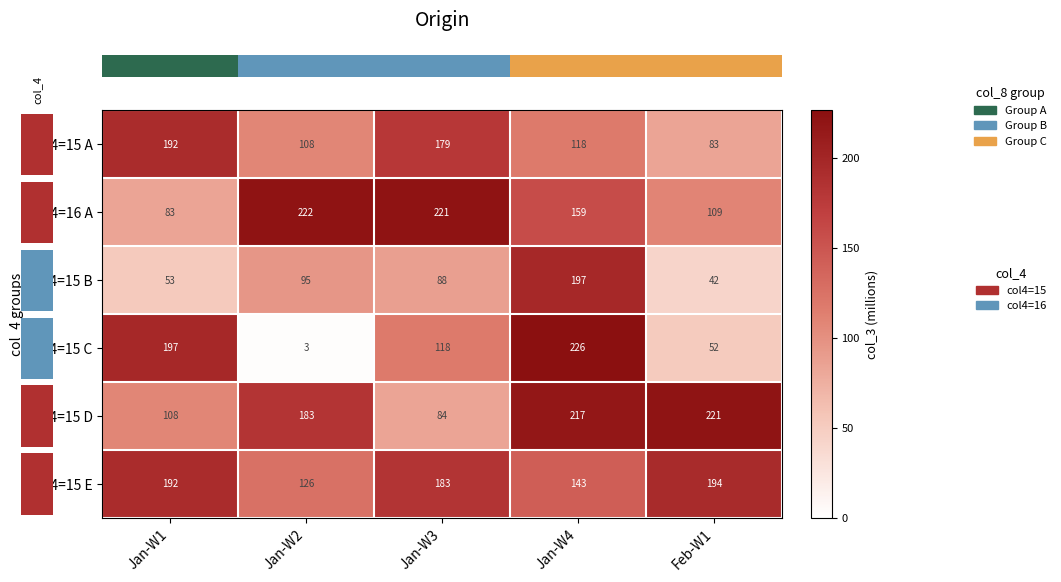

The value of col4=15 D at Jan-W1 is 51. True or false?

False